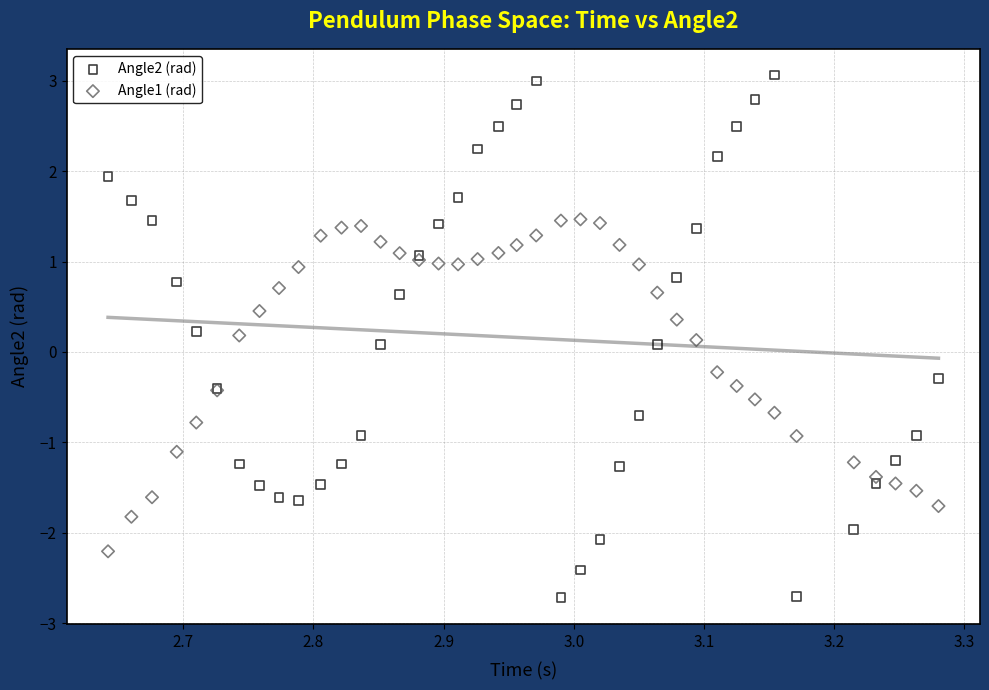

Which series contains the highest Y value?

Angle2 (rad)